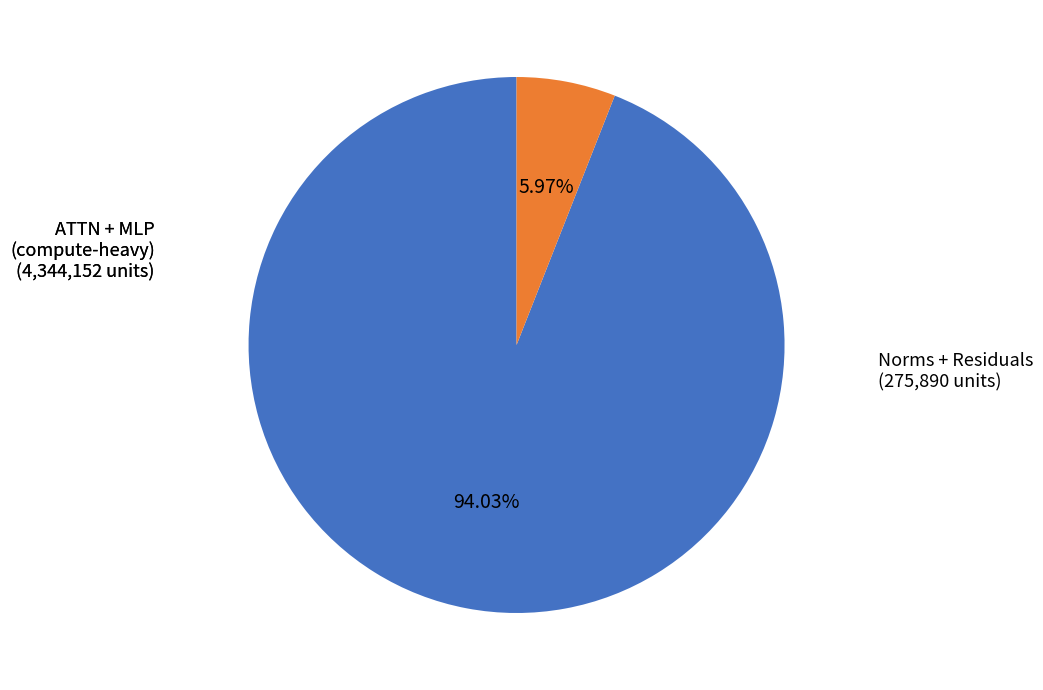

To the nearest percent, what is the average slice percentage?

50%